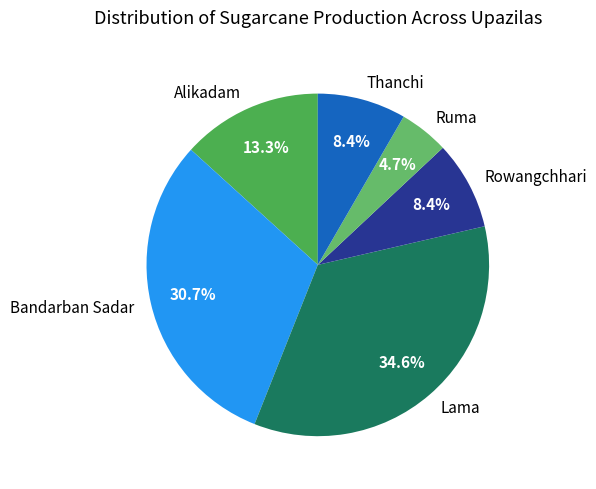

What portion of the pie excludes Thanchi?

91.6%